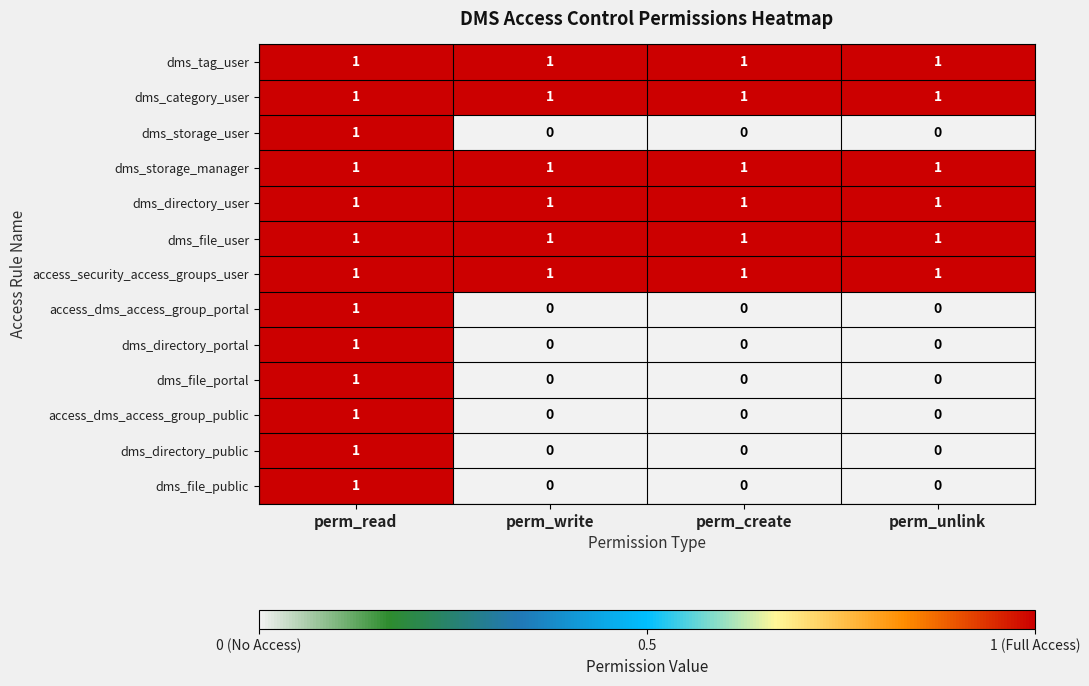

At how many categories does at least one series exceed 0?

4